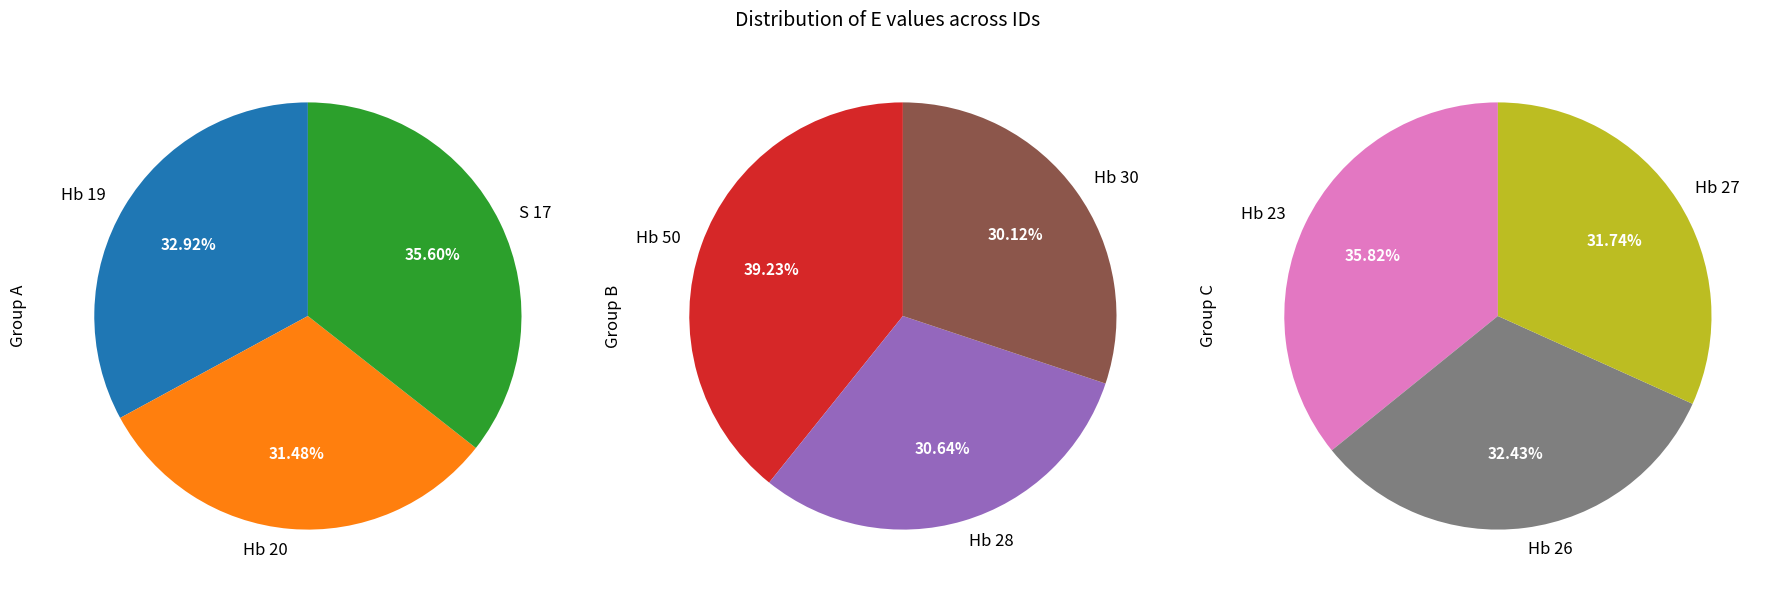

How many slices are in this pie chart?

9